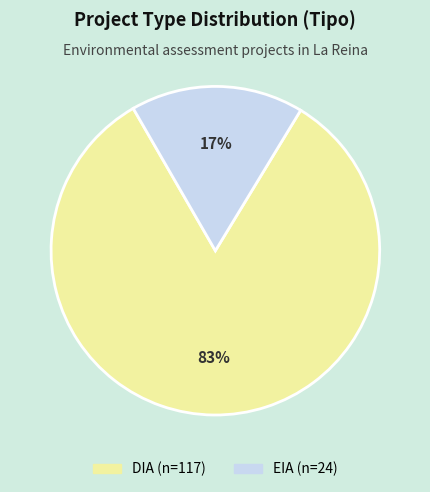

To the nearest percent, what percentage of the pie is DIA?

83%